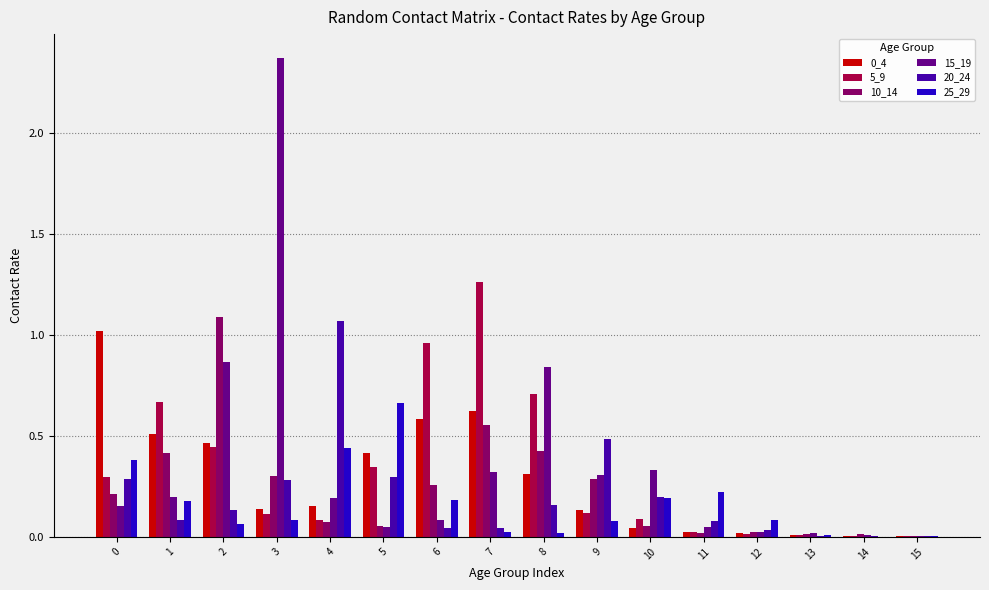

What is the sum of all 0_4 values?

4.5